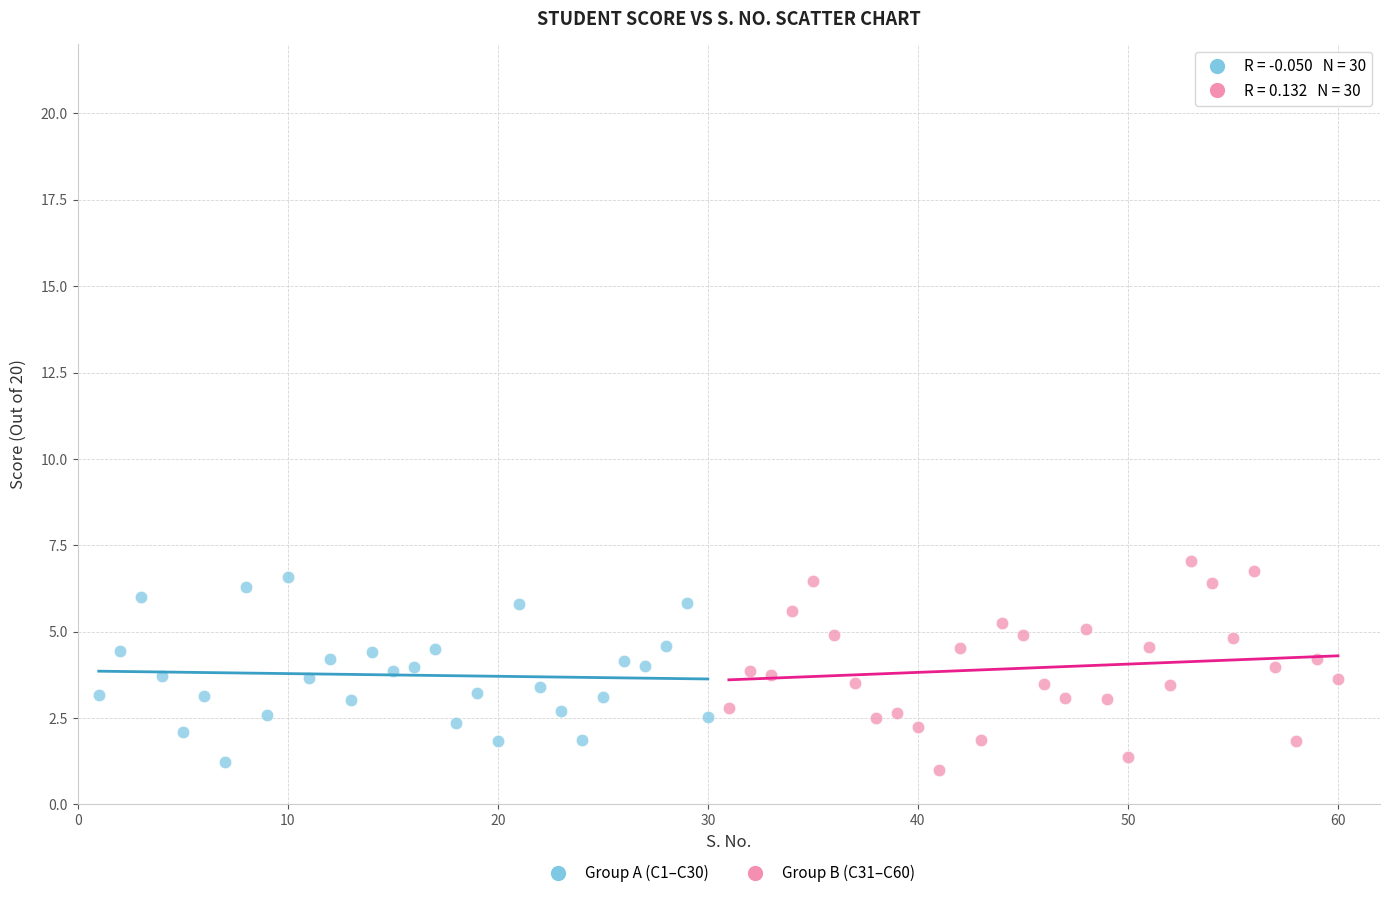

What are all the series names shown in the legend?

Group A (C1–C30), Group B (C31–C60)